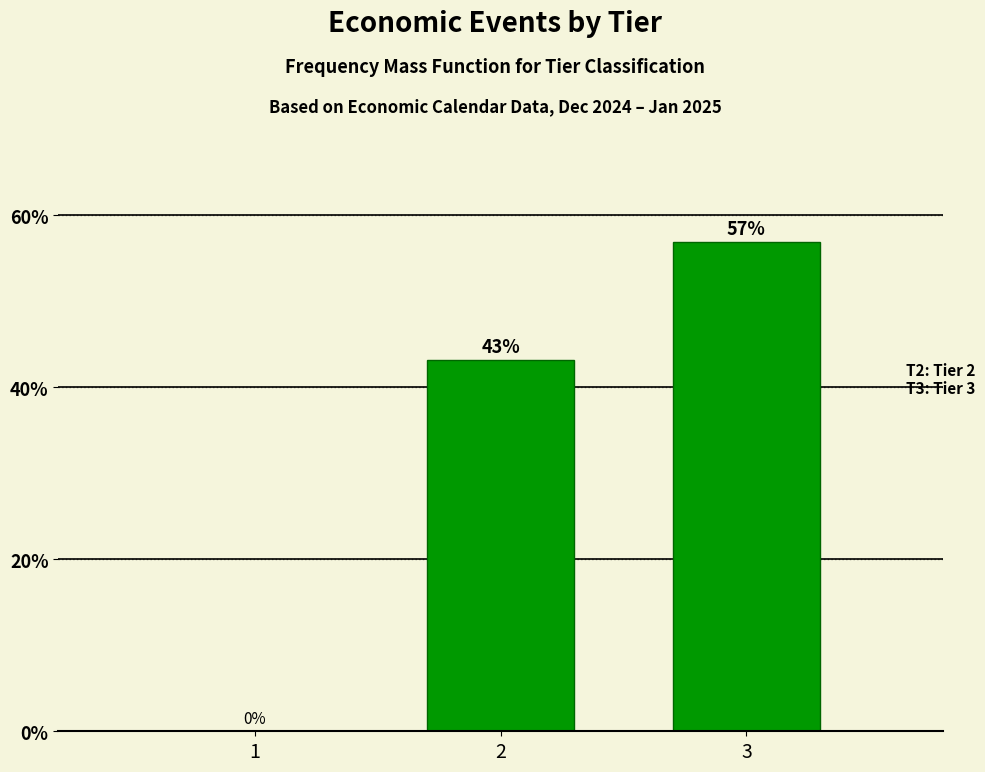

What is the sum of all values?

100.0